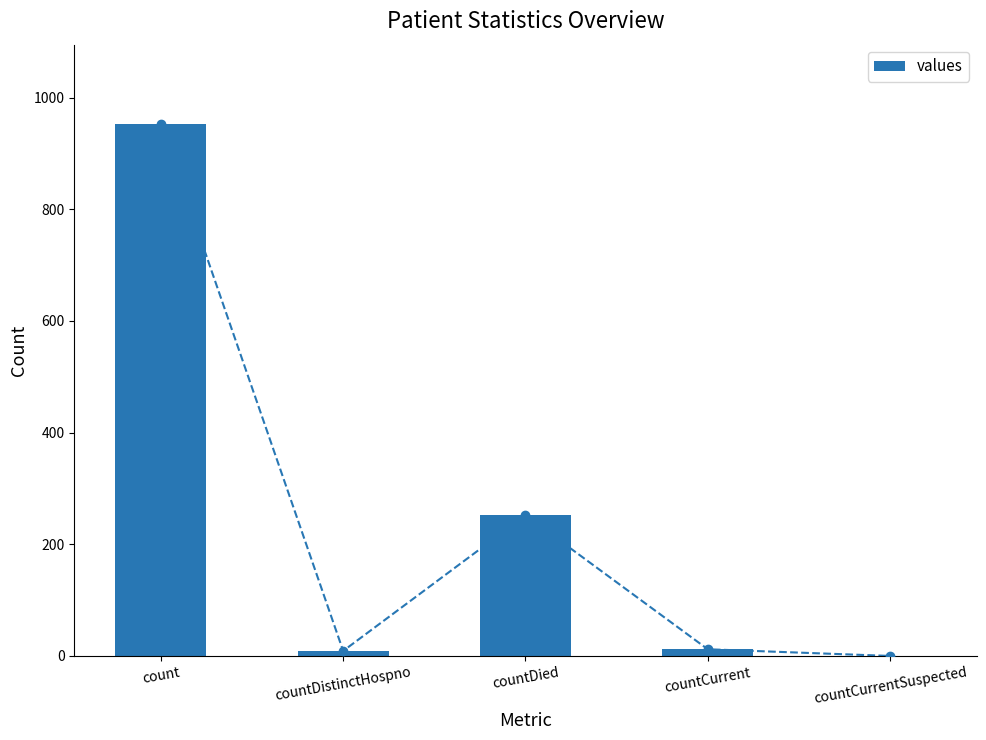

What is the change in value from count to countCurrentSuspected?

-952